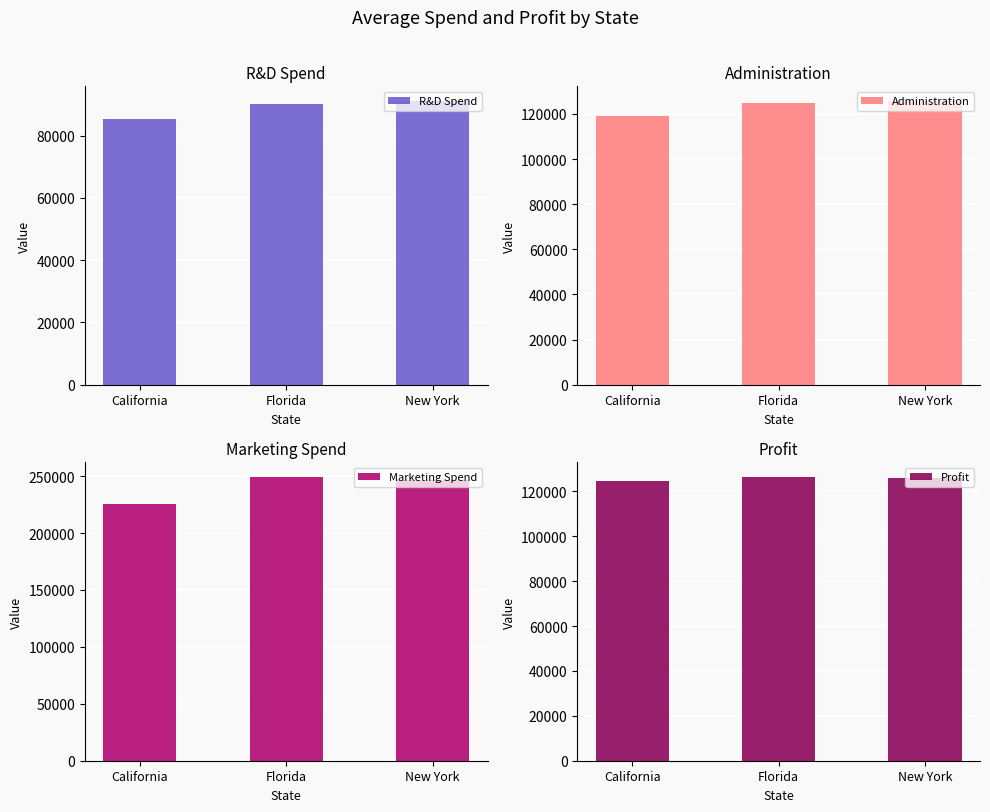

Which label corresponds to the smallest value in the chart?

California